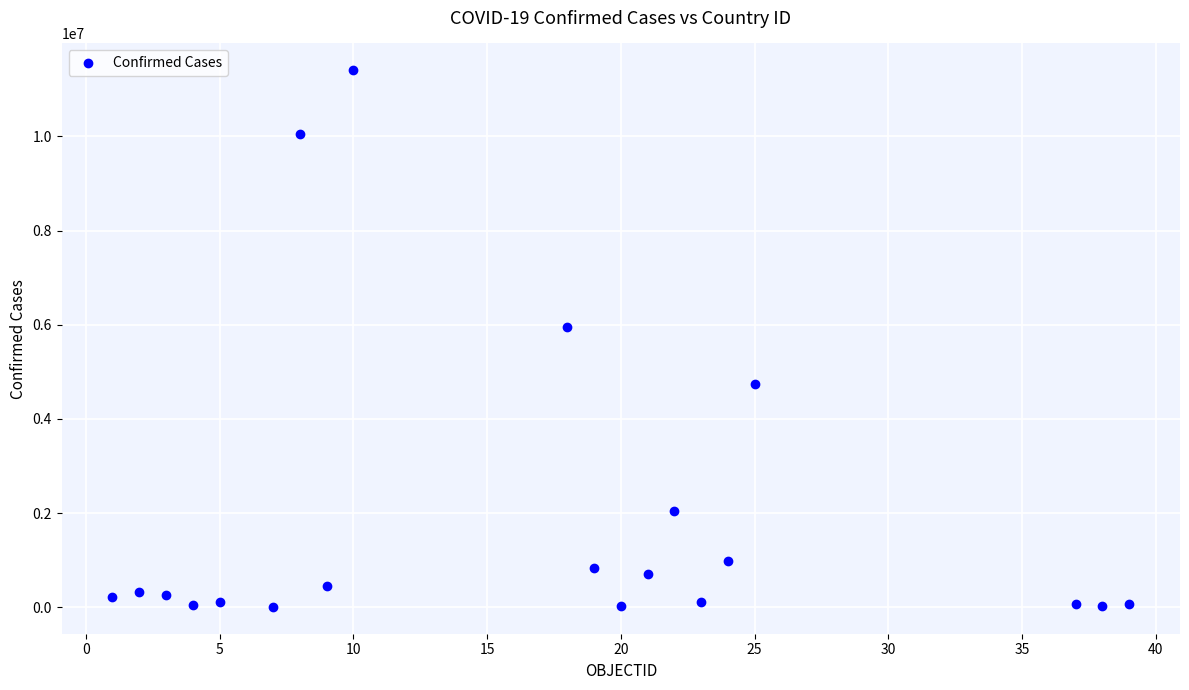

What Y value in the scatter plot is closest to 5705551?

5961143